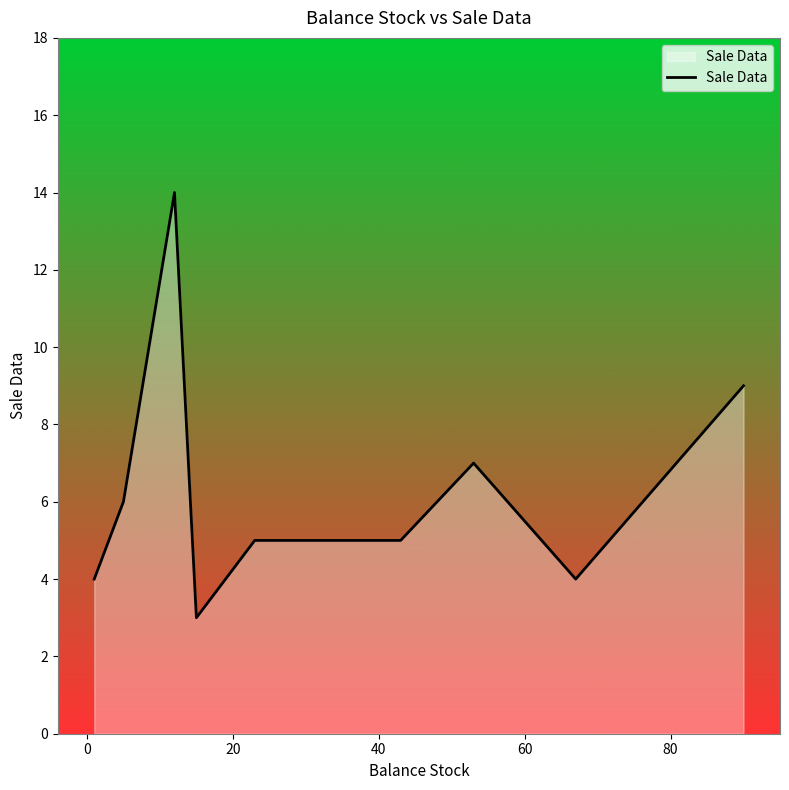

Count the number of data series in this chart.

1